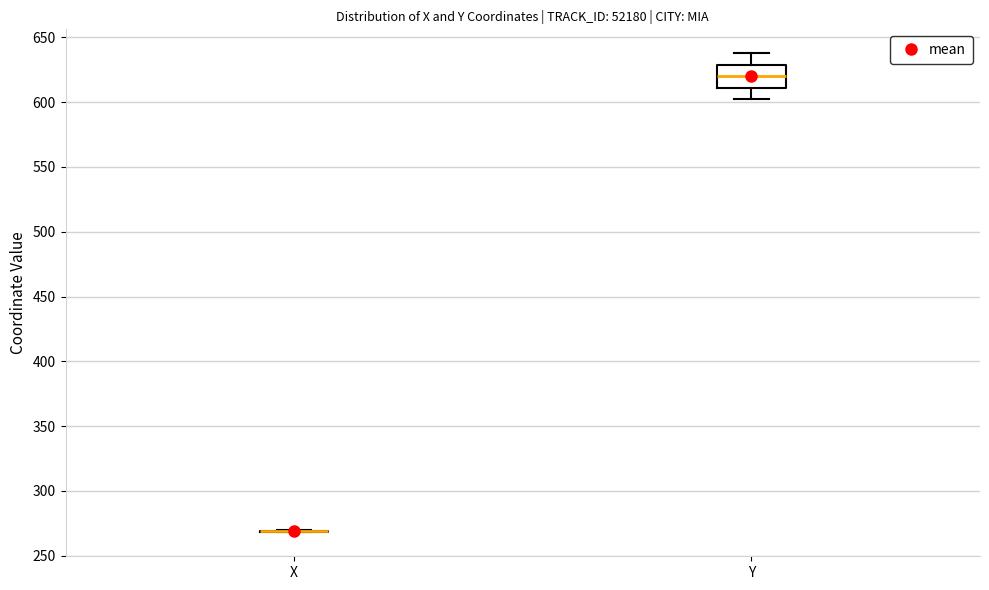

Comparing the boxes themselves (not the whiskers), which one is the tallest?

Y